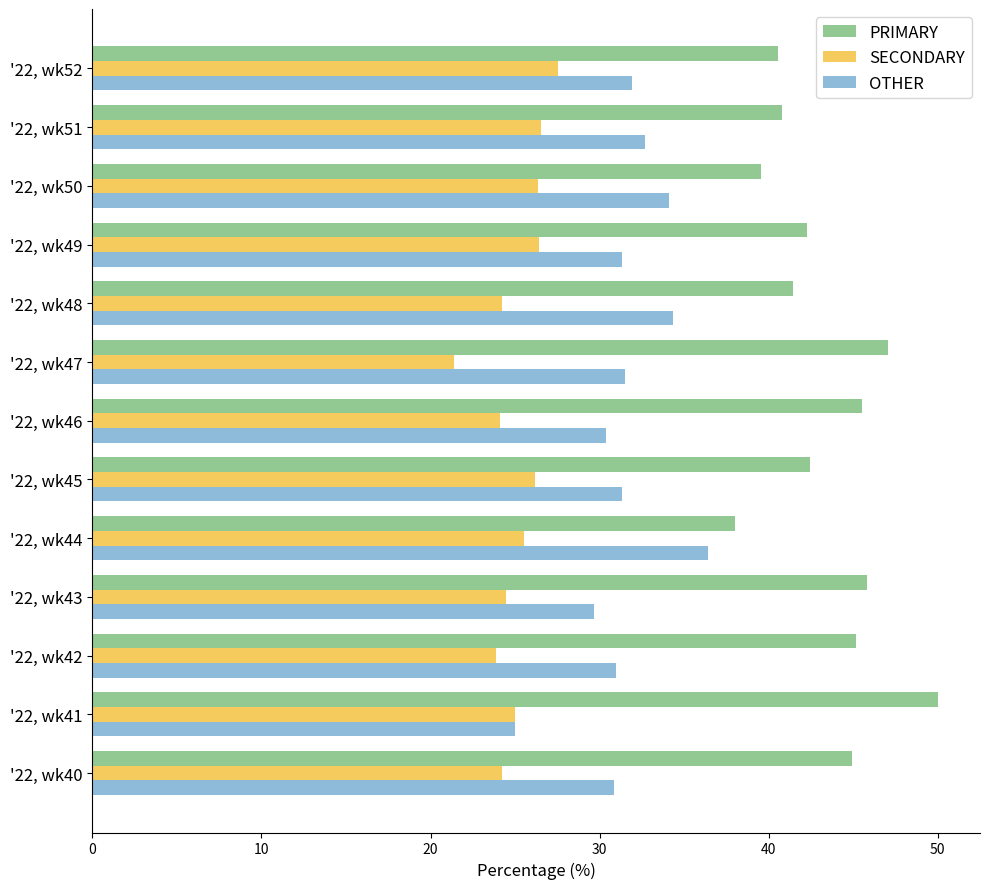

Read the SECONDARY value at '22, wk51.

26.5